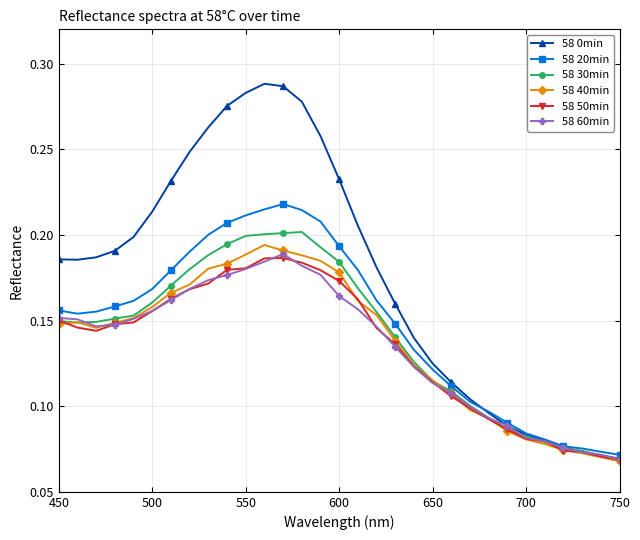

Rank the series by their maximum value, from lowest to highest.

58 50min, 58 60min, 58 40min, 58 30min, 58 20min, 58 0min